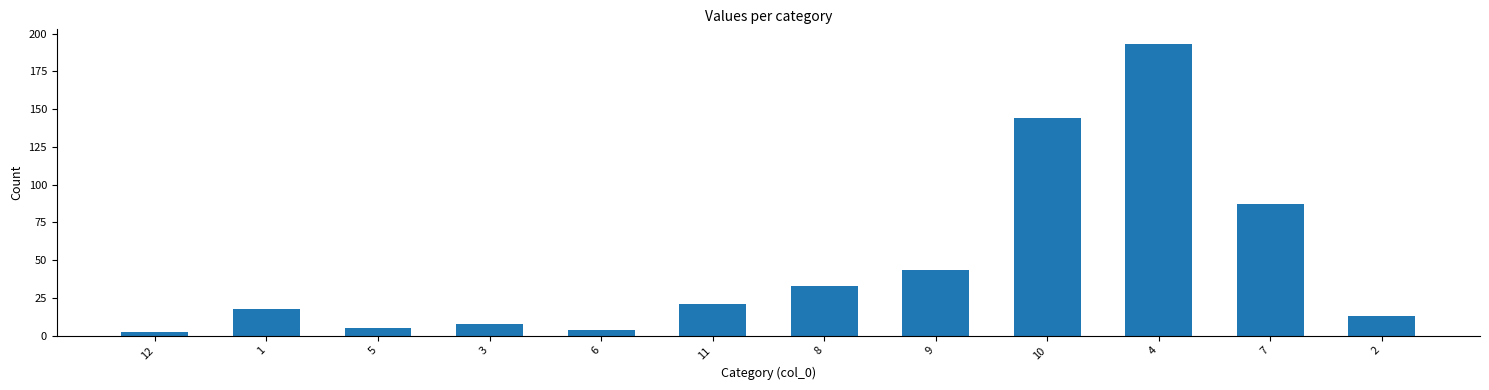

Which label corresponds to the largest value in the chart?

4